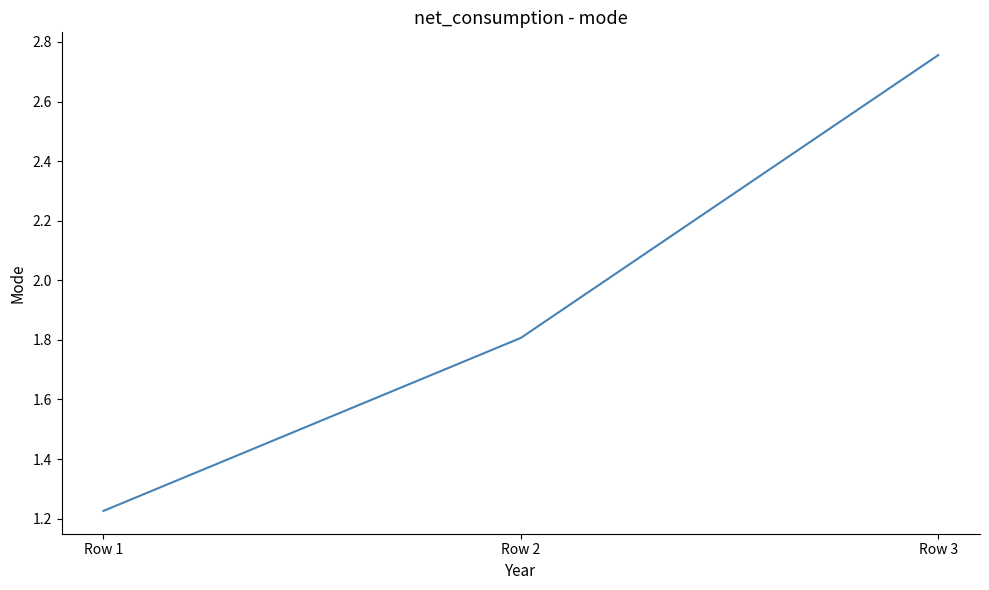

What is the difference between the maximum and minimum values?

1.5